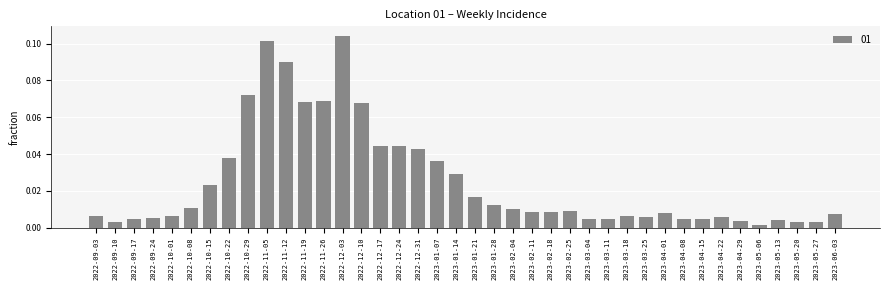

Which has a higher value, 2023-02-18 or 2023-03-04?

2023-02-18